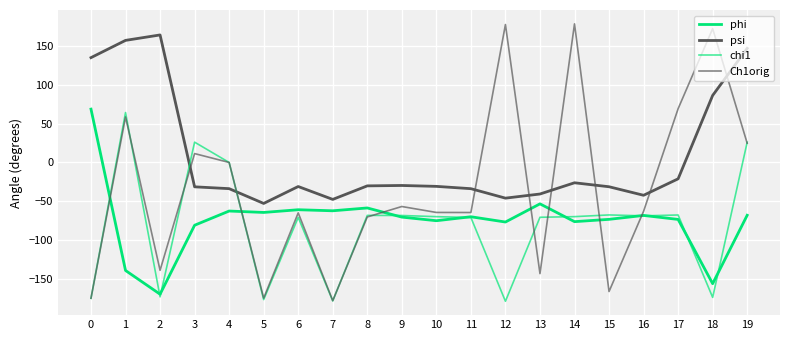

Does the chart have visible grid lines?

Yes